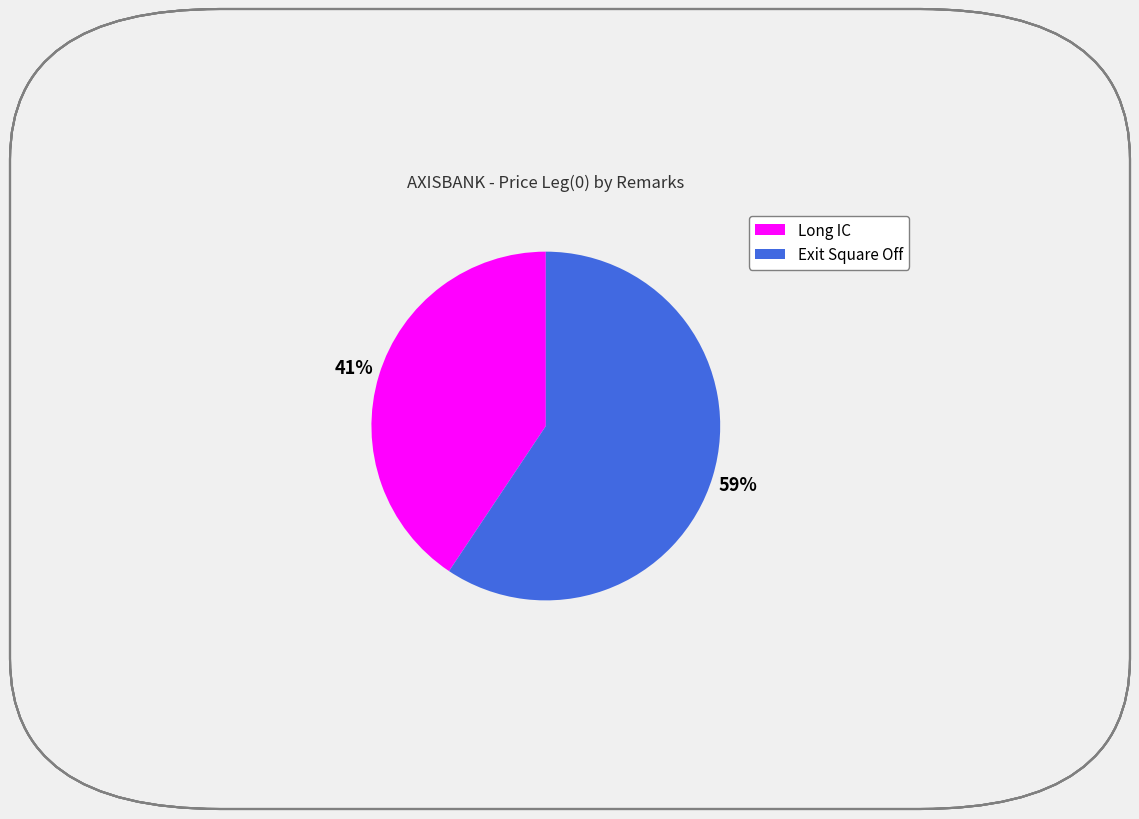

Is there a majority slice in this chart?

Yes